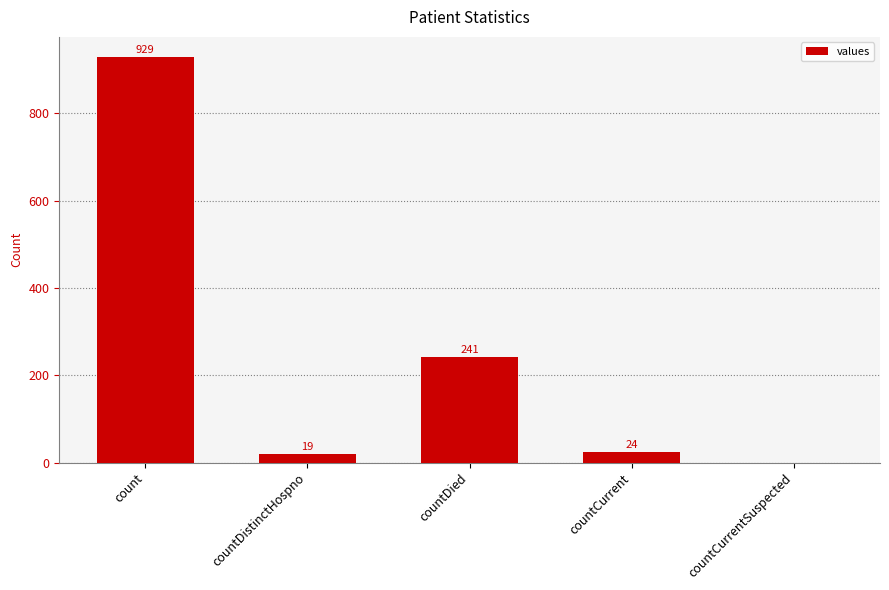

What is the greatest value displayed?

929